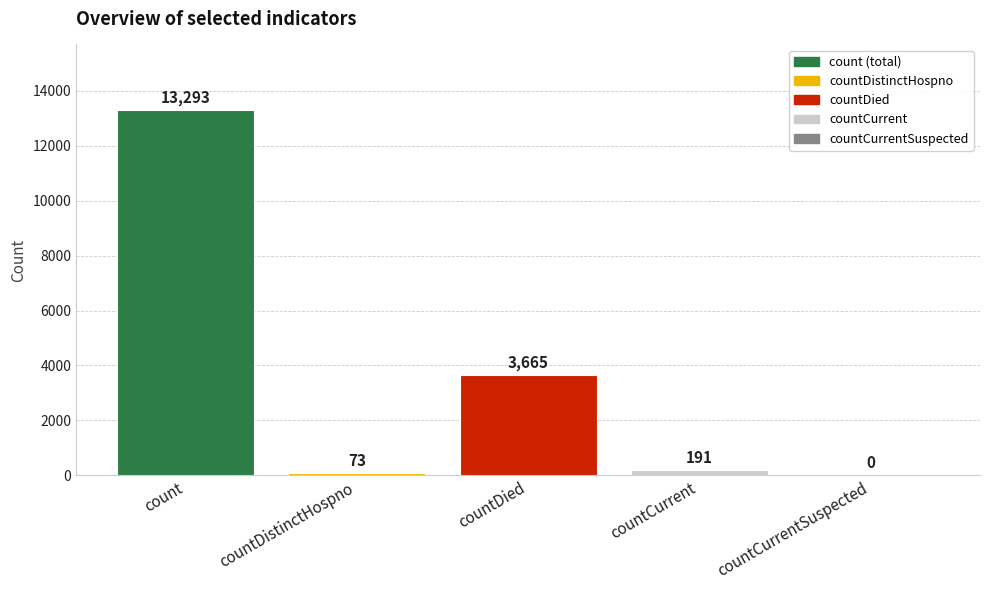

Which category has the highest value across all series?

count